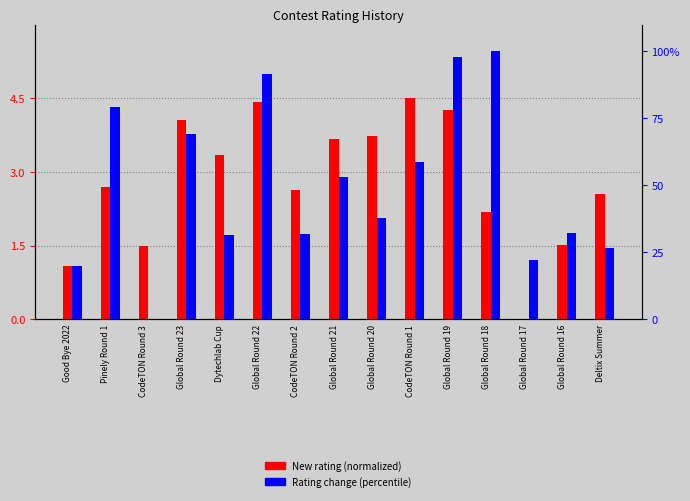

Reading left to right, list all the values displayed in this chart.

New rating (normalized): Good Bye 2022=1.1	Pinely Round 1=2.7	CodeTON Round 3=1.5	Global Round 23=4.1	Dytechlab Cup=3.3	Global Round 22=4.4	CodeTON Round 2=2.6	Global Round 21=3.7	Global Round 20=3.7	CodeTON Round 1=4.5	Global Round 19=4.3	Global Round 18=2.2	Global Round 17=0.0	Global Round 16=1.5	Deltix Summer=2.5
Rating change (percentile): Good Bye 2022=19.9	Pinely Round 1=79.2	CodeTON Round 3=0.0	Global Round 23=69.0	Dytechlab Cup=31.4	Global Round 22=91.6	CodeTON Round 2=31.9	Global Round 21=53.1	Global Round 20=37.6	CodeTON Round 1=58.8	Global Round 19=97.8	Global Round 18=100.0	Global Round 17=22.1	Global Round 16=32.3	Deltix Summer=26.5